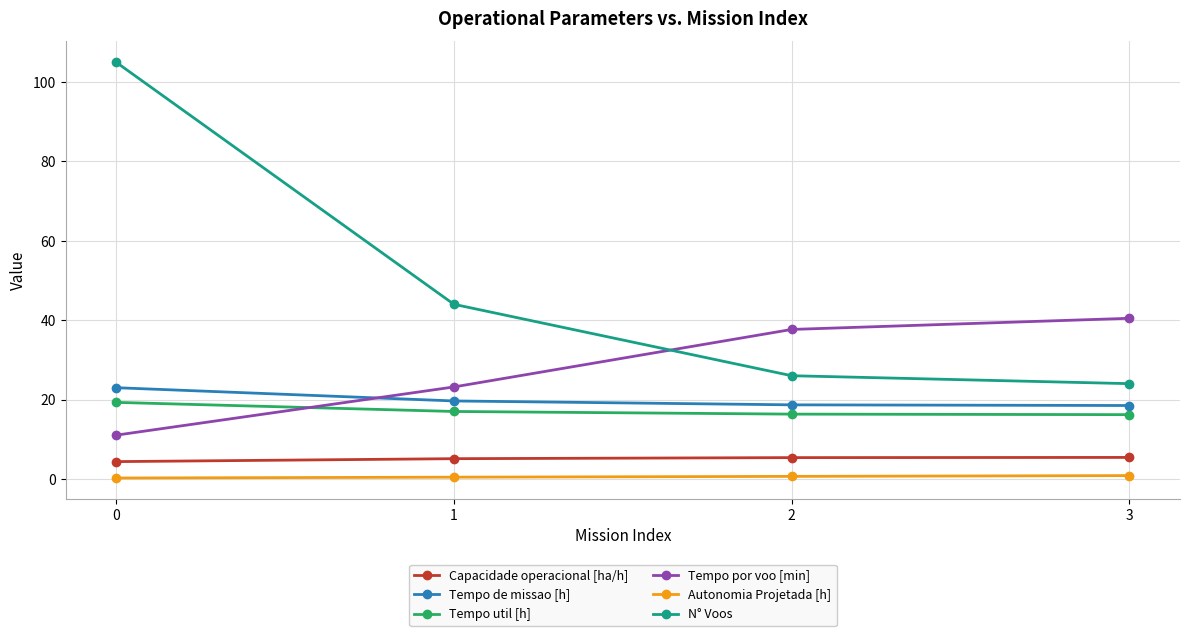

True or false: Tempo por voo [min] has a value of 11.0 at 0.

True